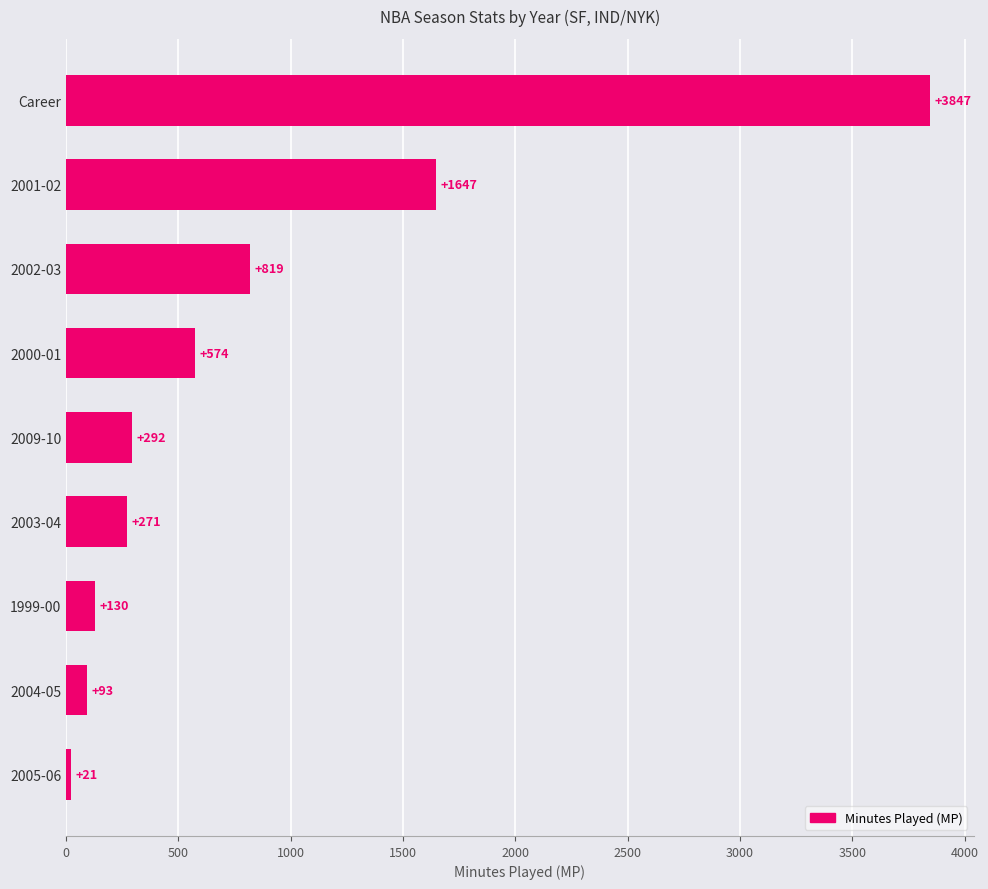

Approximately how many times larger is the value at 2002-03 compared to 2009-10?

2.8